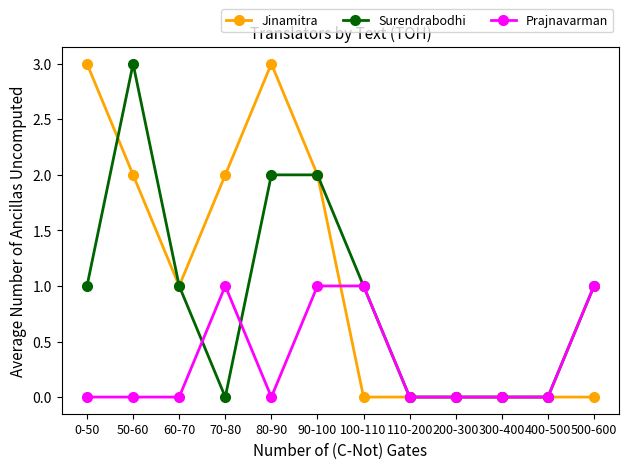

What is the highest value of the Jinamitra series?

3